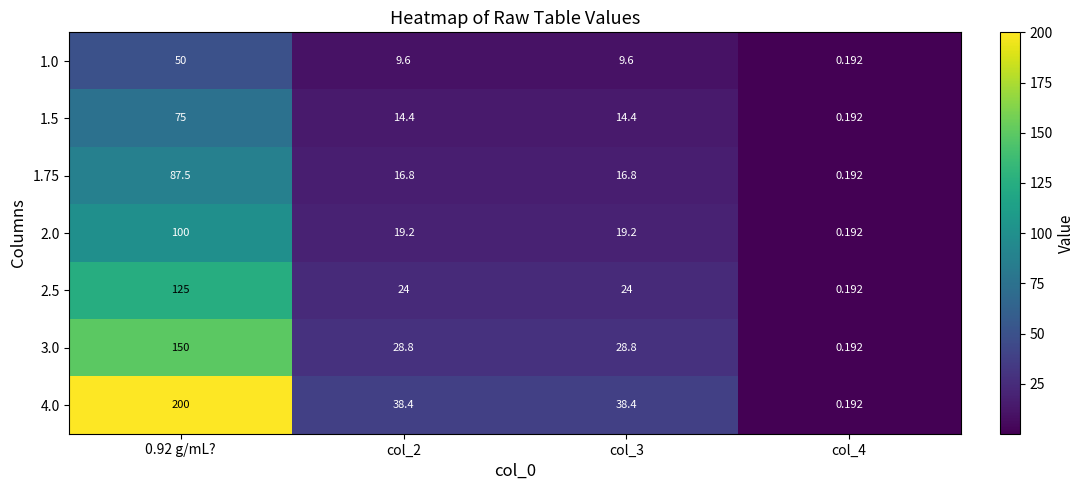

Is the value of 4.0 at col_2 greater than the value of 3.0 at col_2?

Yes